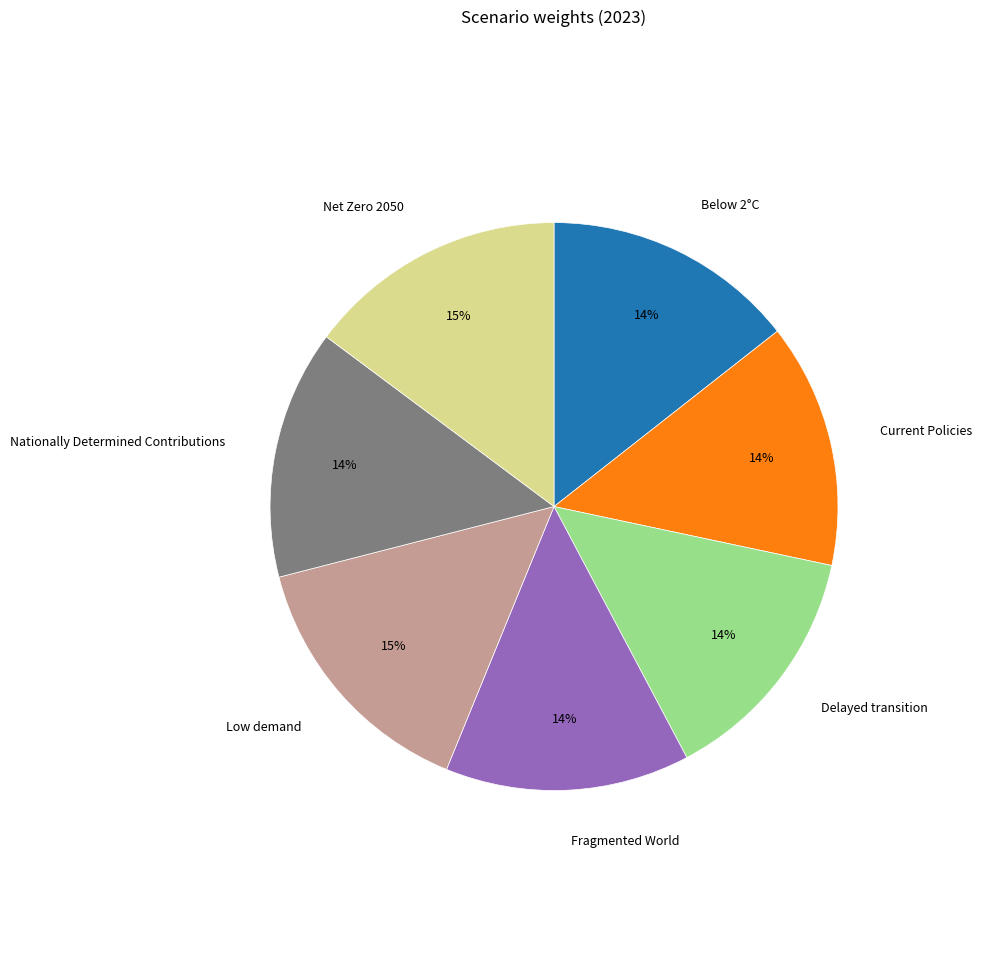

To the nearest percent, what is the difference between the largest and smallest slice percentages?

1%